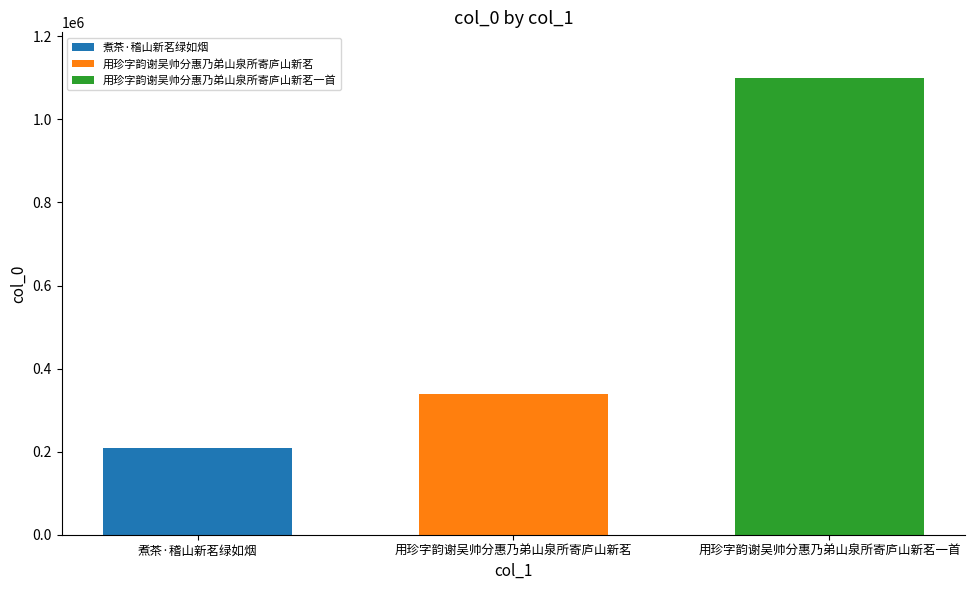

Which series has the widest spread of values?

煮茶·稽山新茗绿如烟